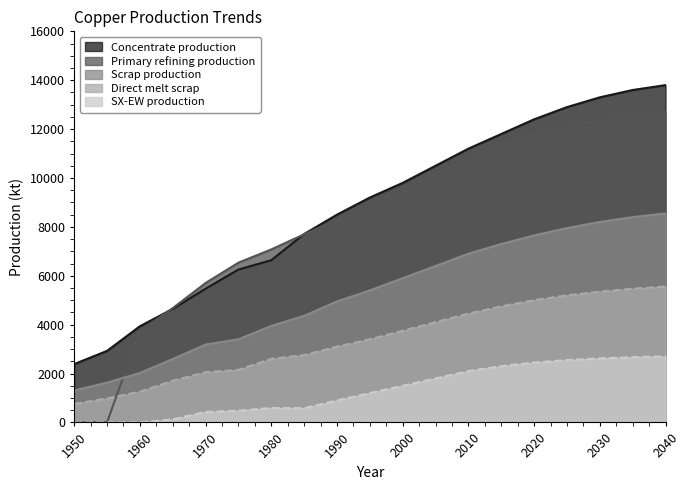

Which series has the largest total across all categories?

Concentrate production